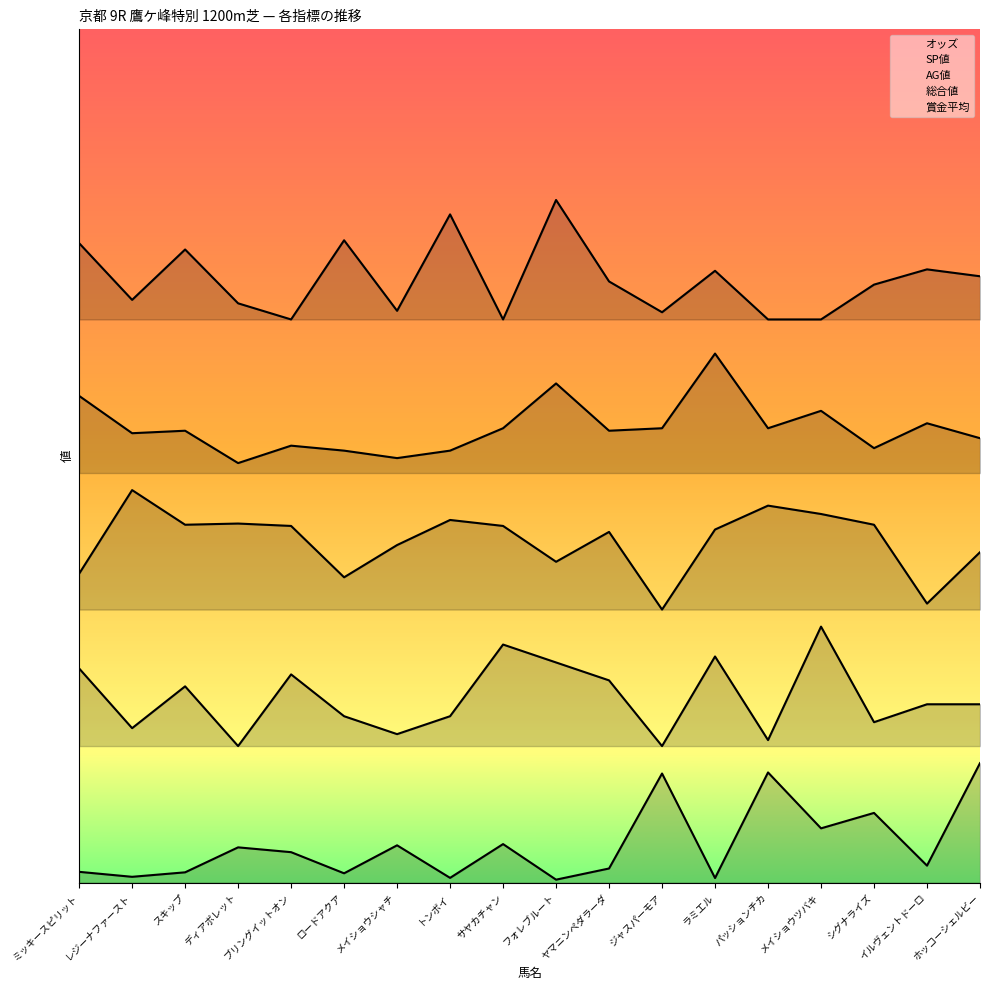

List the series in order of their peak value, highest first.

賞金平均, 総合値, AG値, SP値, オッズ